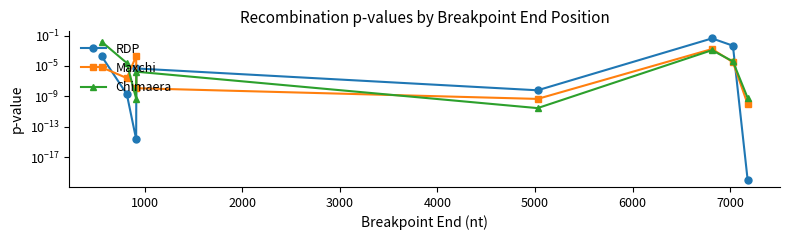

What are all the series names shown in the legend?

RDP, Maxchi, Chimaera